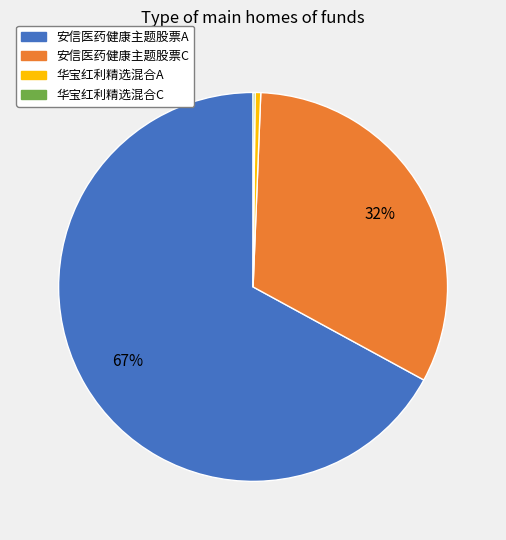

What percentage is the 安信医药健康主题股票C slice, to the nearest percent?

32%